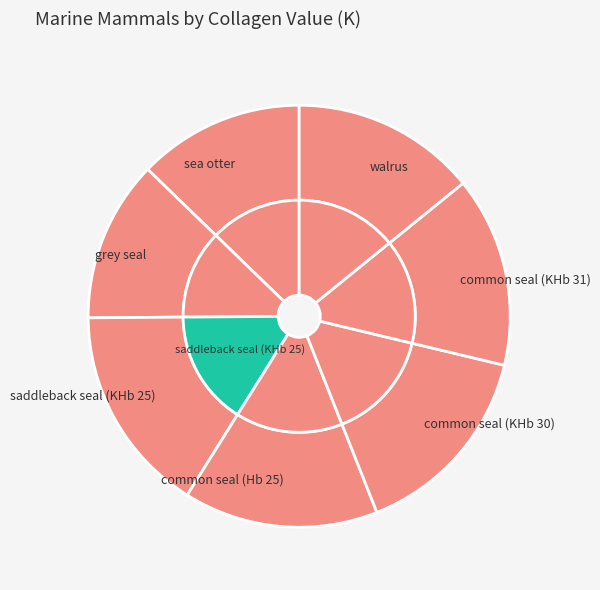

To the nearest percent, what percentage of the pie is saddleback seal (KHb 25)?

16%